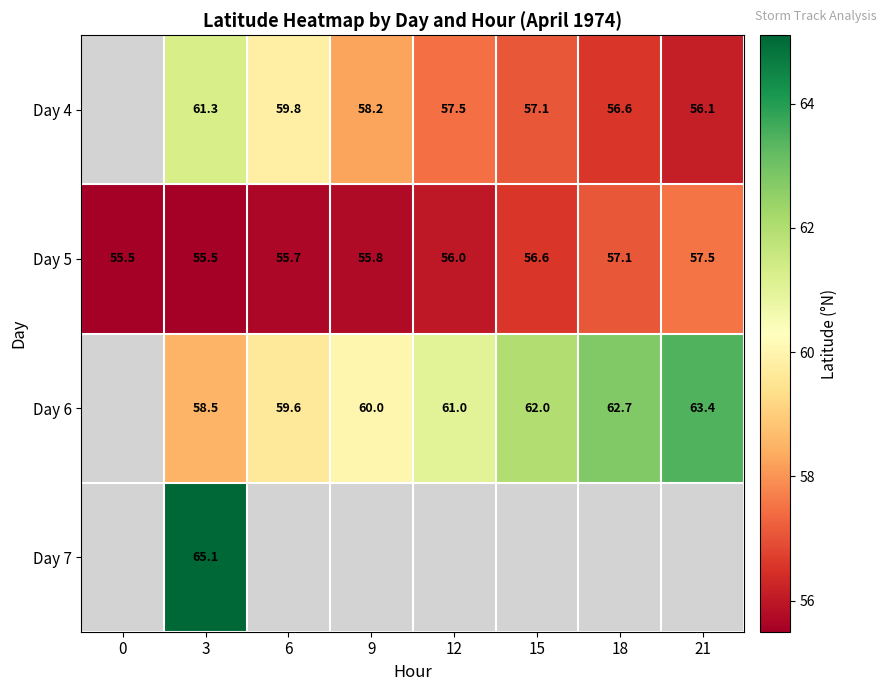

The Day 6 series shows 12.8 at 9. True or false?

False